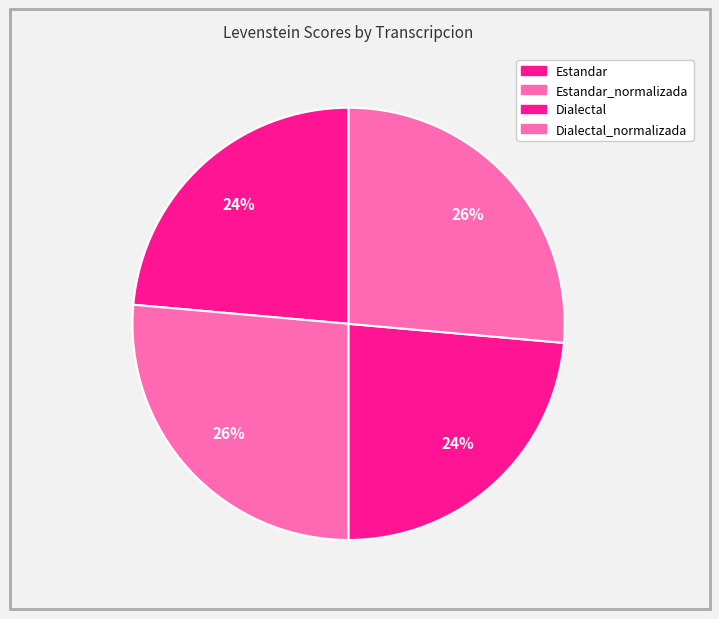

Count the number of slices in the pie.

4